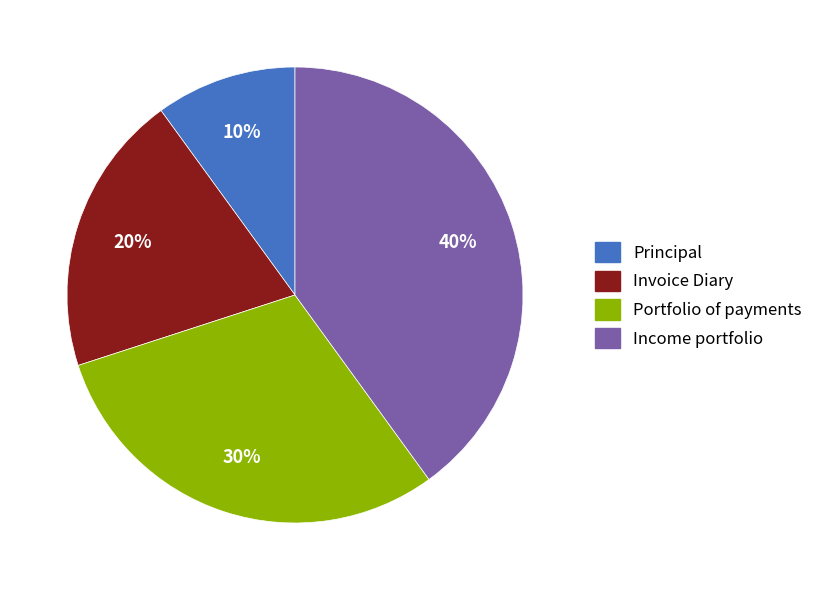

How many slices are in this pie chart?

4